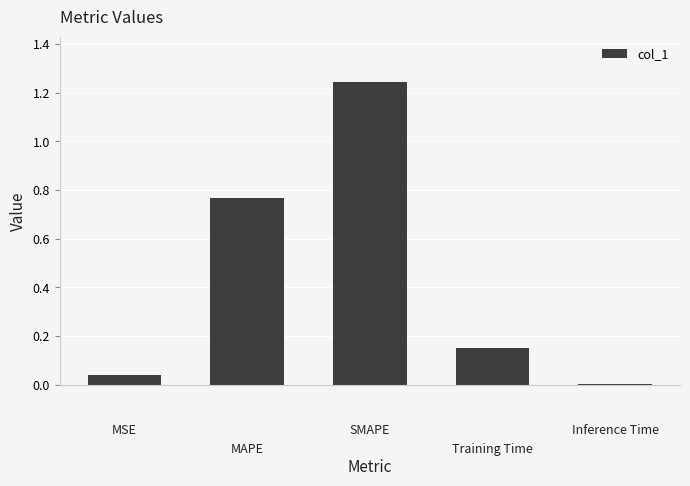

Count the number of categories in the chart.

5